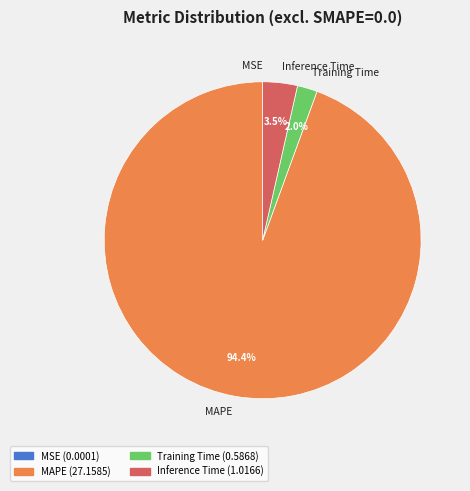

Between MAPE and Training Time, which is larger?

MAPE